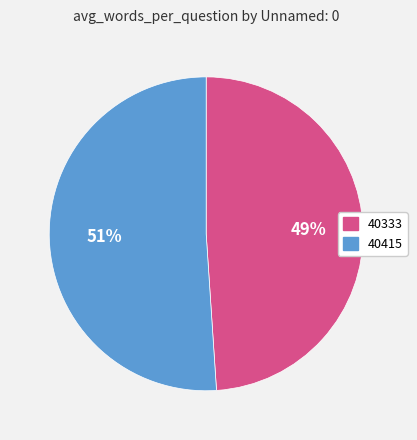

What percentage is the 40415 slice, to the nearest percent?

51%